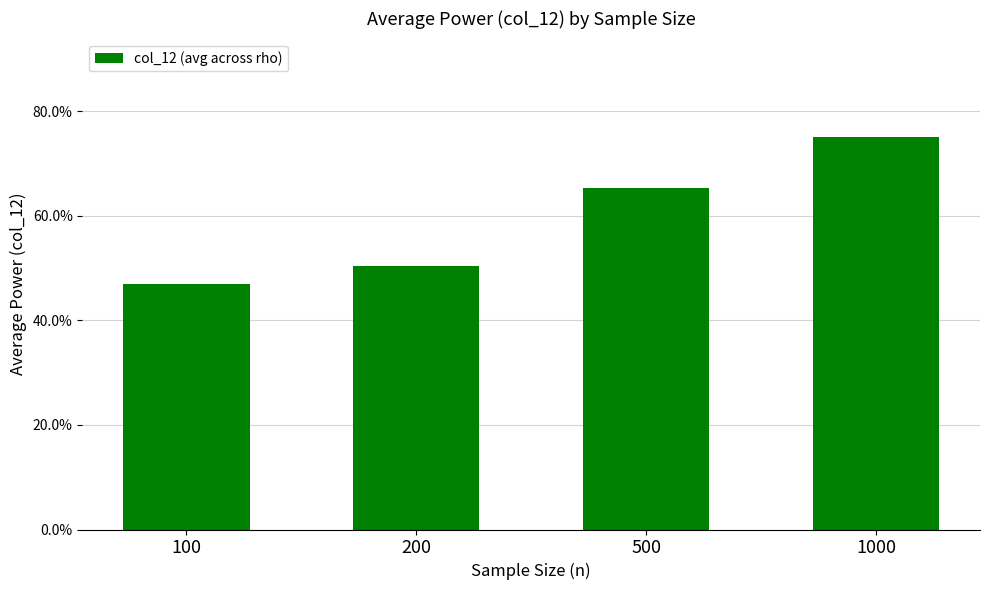

What is the value of the 3rd bar from the left?

0.7